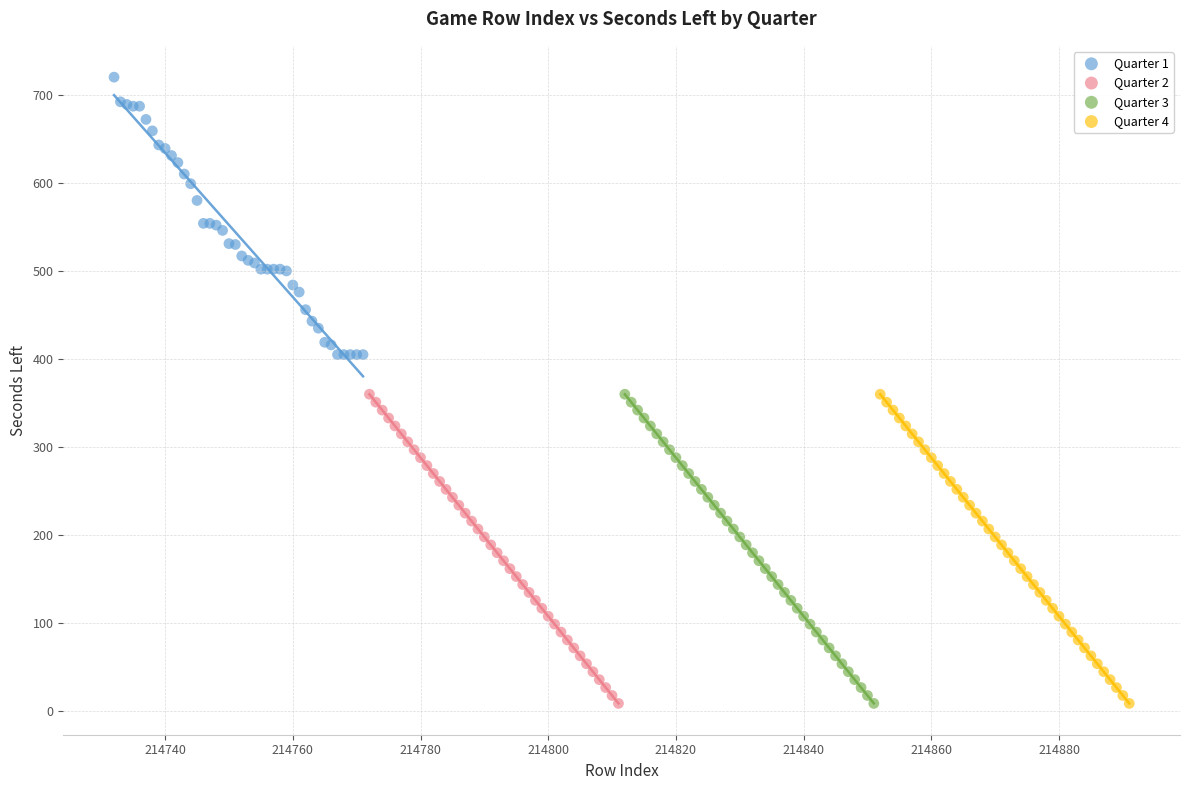

Which series contains the highest Y value?

Quarter 1